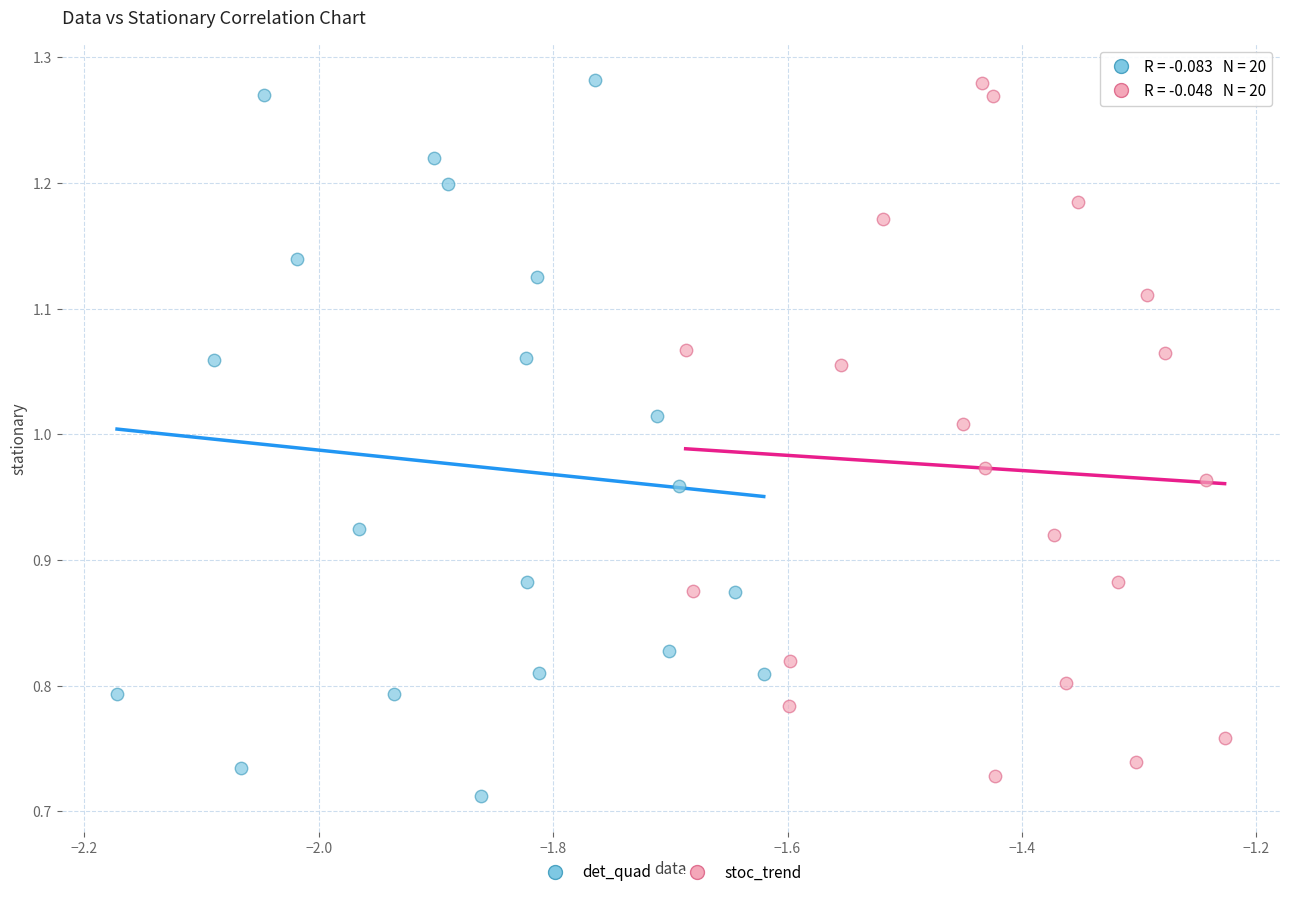

Which series reaches the minimum Y coordinate?

det_quad